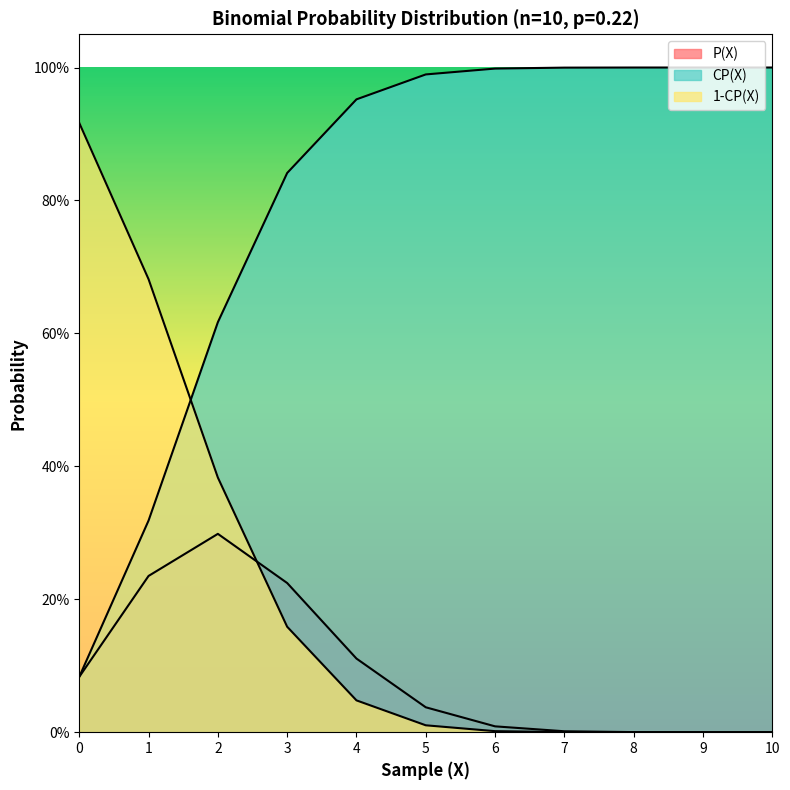

How many lines are shown in the chart?

3